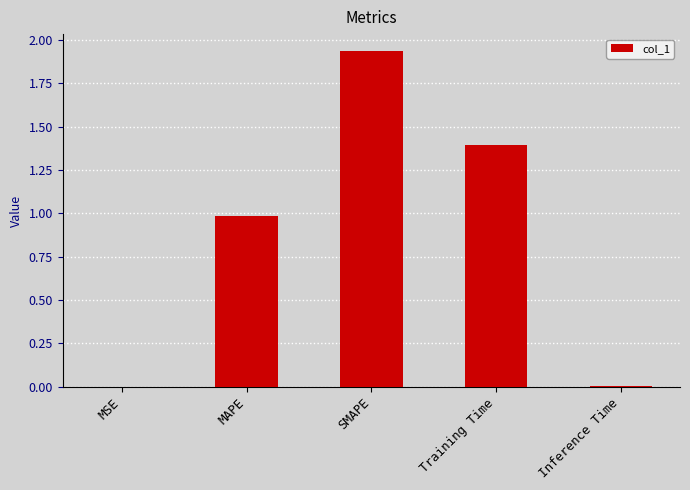

What is the sum of all values?

4.3